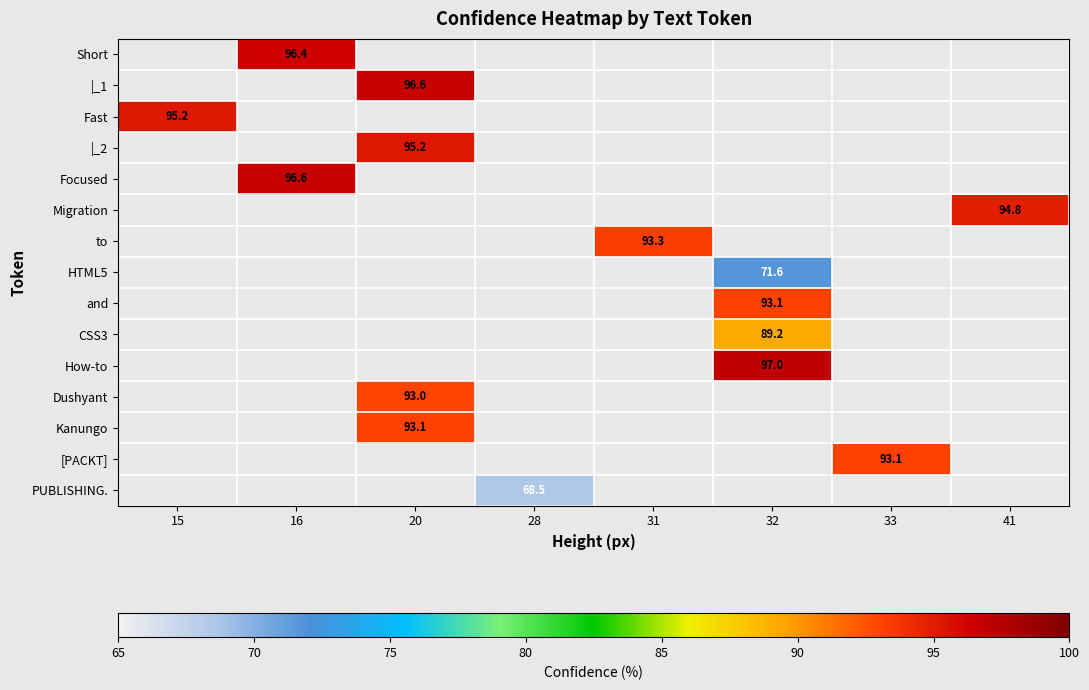

How many values in Short are above zero?

1